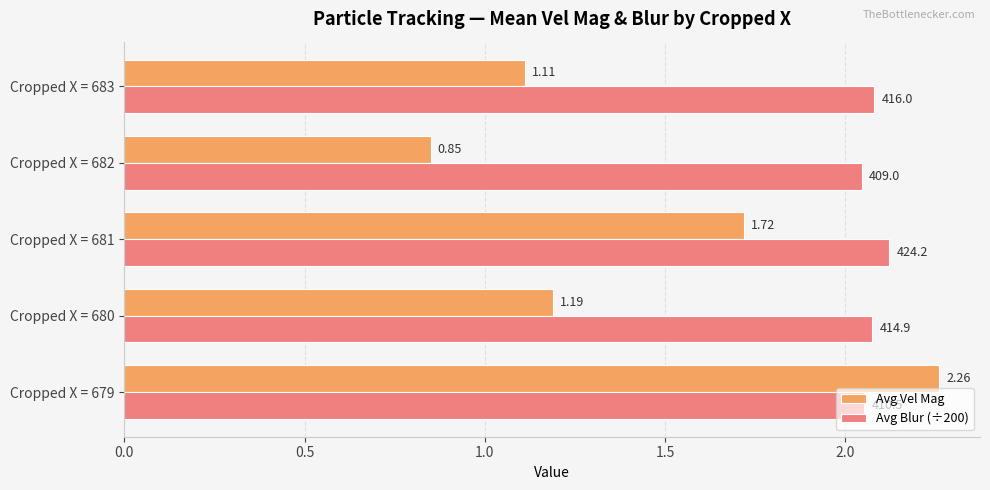

Between Cropped X = 680 and Cropped X = 681, which series saw the biggest shift?

Avg Vel Mag